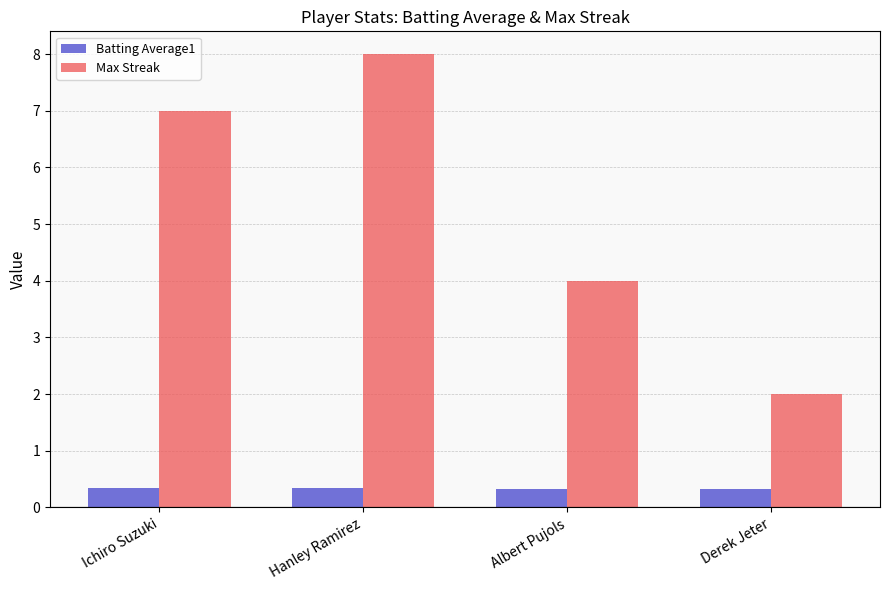

What is the total value across all series at Hanley Ramirez?

8.3